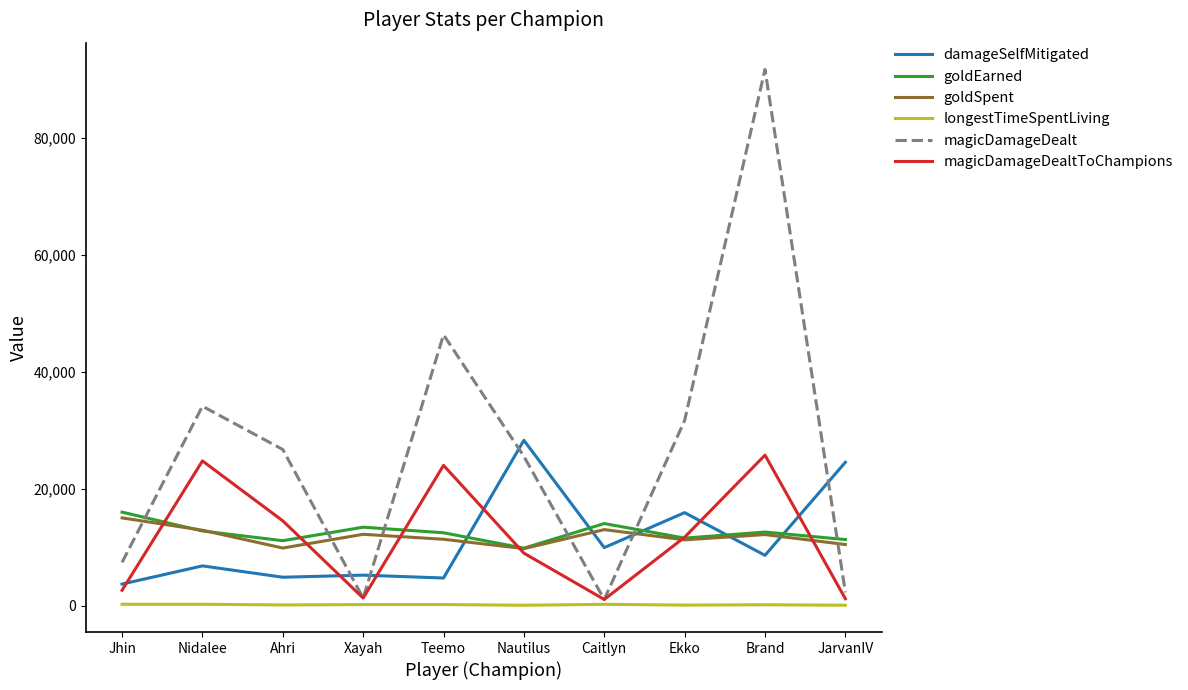

What is the minimum value for damageSelfMitigated?

3742